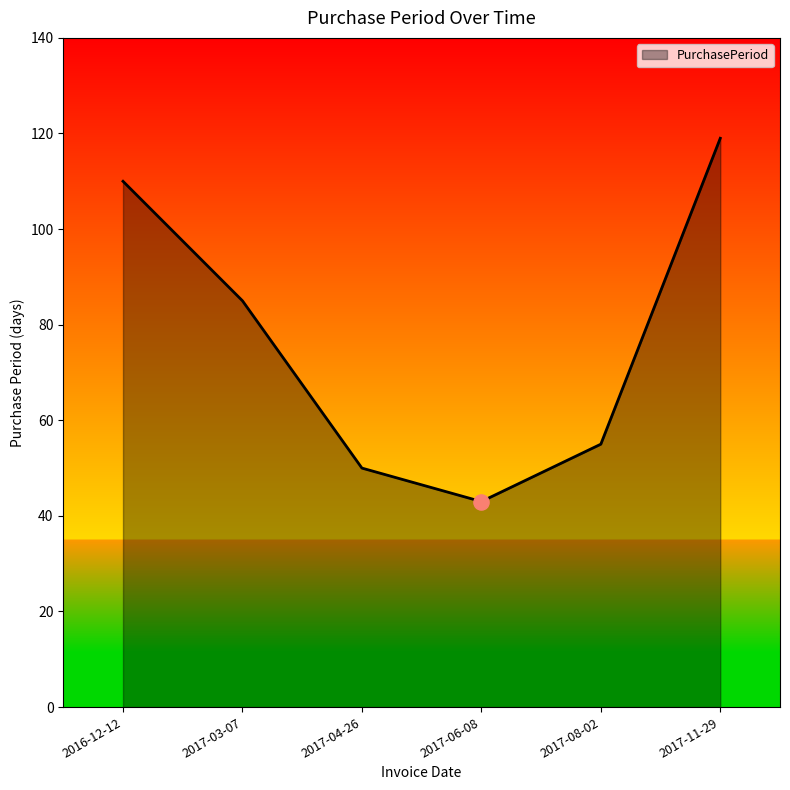

What is the ratio of the value at 2017-03-07 to the value at 2017-04-26?

1.7